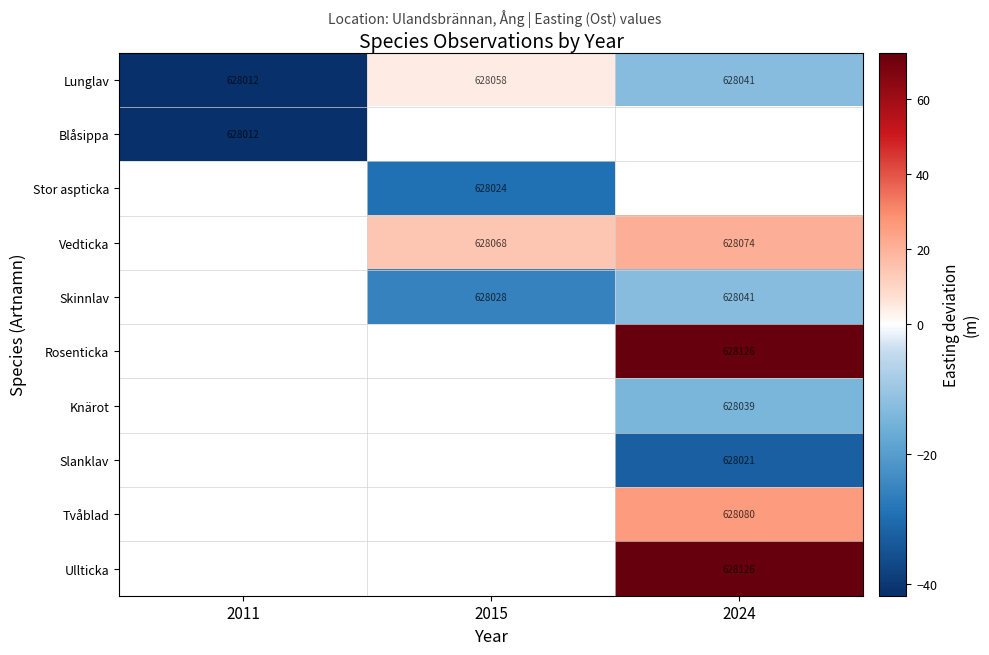

At which category does the chart reach its peak across all series?

2024